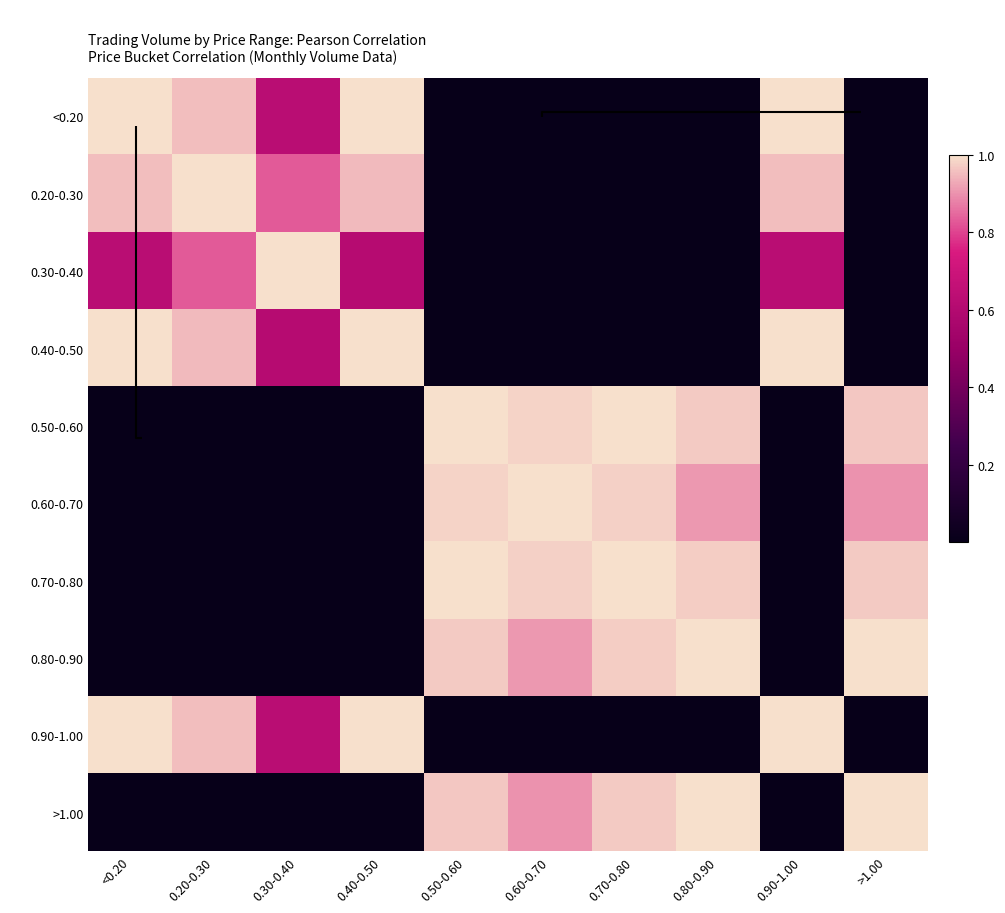

Reading left to right, list all the values displayed in this chart.

<0.20: <0.20=1.0	0.20-0.30=1.0	0.30-0.40=0.6	0.40-0.50=1.0	0.50-0.60=0.0	0.60-0.70=0.0	0.70-0.80=0.0	0.80-0.90=0.0	0.90-1.00=1.0	>1.00=0.0
0.20-0.30: <0.20=1.0	0.20-0.30=1.0	0.30-0.40=0.8	0.40-0.50=1.0	0.50-0.60=0.0	0.60-0.70=0.0	0.70-0.80=0.0	0.80-0.90=0.0	0.90-1.00=1.0	>1.00=0.0
0.30-0.40: <0.20=0.6	0.20-0.30=0.8	0.30-0.40=1.0	0.40-0.50=0.6	0.50-0.60=0.0	0.60-0.70=0.0	0.70-0.80=0.0	0.80-0.90=0.0	0.90-1.00=0.6	>1.00=0.0
0.40-0.50: <0.20=1.0	0.20-0.30=1.0	0.30-0.40=0.6	0.40-0.50=1.0	0.50-0.60=0.0	0.60-0.70=0.0	0.70-0.80=0.0	0.80-0.90=0.0	0.90-1.00=1.0	>1.00=0.0
0.50-0.60: <0.20=0.0	0.20-0.30=0.0	0.30-0.40=0.0	0.40-0.50=0.0	0.50-0.60=1.0	0.60-0.70=1.0	0.70-0.80=1.0	0.80-0.90=1.0	0.90-1.00=0.0	>1.00=1.0
0.60-0.70: <0.20=0.0	0.20-0.30=0.0	0.30-0.40=0.0	0.40-0.50=0.0	0.50-0.60=1.0	0.60-0.70=1.0	0.70-0.80=1.0	0.80-0.90=0.9	0.90-1.00=0.0	>1.00=0.9
0.70-0.80: <0.20=0.0	0.20-0.30=0.0	0.30-0.40=0.0	0.40-0.50=0.0	0.50-0.60=1.0	0.60-0.70=1.0	0.70-0.80=1.0	0.80-0.90=1.0	0.90-1.00=0.0	>1.00=1.0
0.80-0.90: <0.20=0.0	0.20-0.30=0.0	0.30-0.40=0.0	0.40-0.50=0.0	0.50-0.60=1.0	0.60-0.70=0.9	0.70-0.80=1.0	0.80-0.90=1.0	0.90-1.00=0.0	>1.00=1.0
0.90-1.00: <0.20=1.0	0.20-0.30=1.0	0.30-0.40=0.6	0.40-0.50=1.0	0.50-0.60=0.0	0.60-0.70=0.0	0.70-0.80=0.0	0.80-0.90=0.0	0.90-1.00=1.0	>1.00=0.0
>1.00: <0.20=0.0	0.20-0.30=0.0	0.30-0.40=0.0	0.40-0.50=0.0	0.50-0.60=1.0	0.60-0.70=0.9	0.70-0.80=1.0	0.80-0.90=1.0	0.90-1.00=0.0	>1.00=1.0